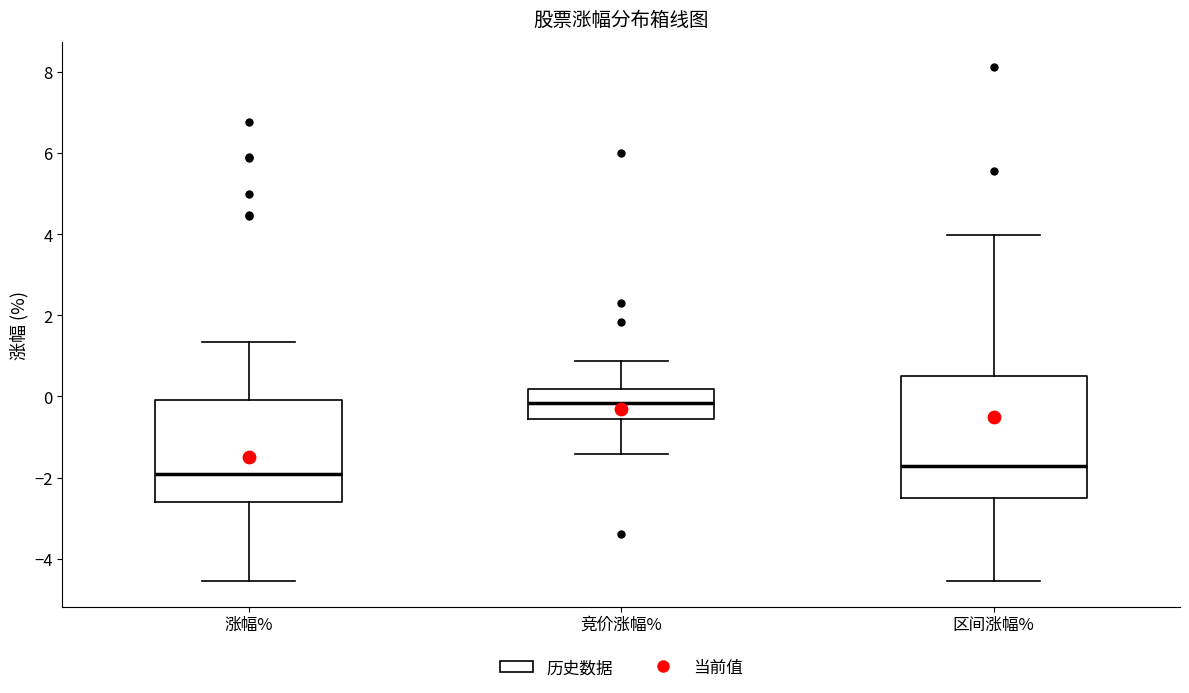

Comparing the boxes themselves (not the whiskers), which one is the tallest?

区间涨幅%